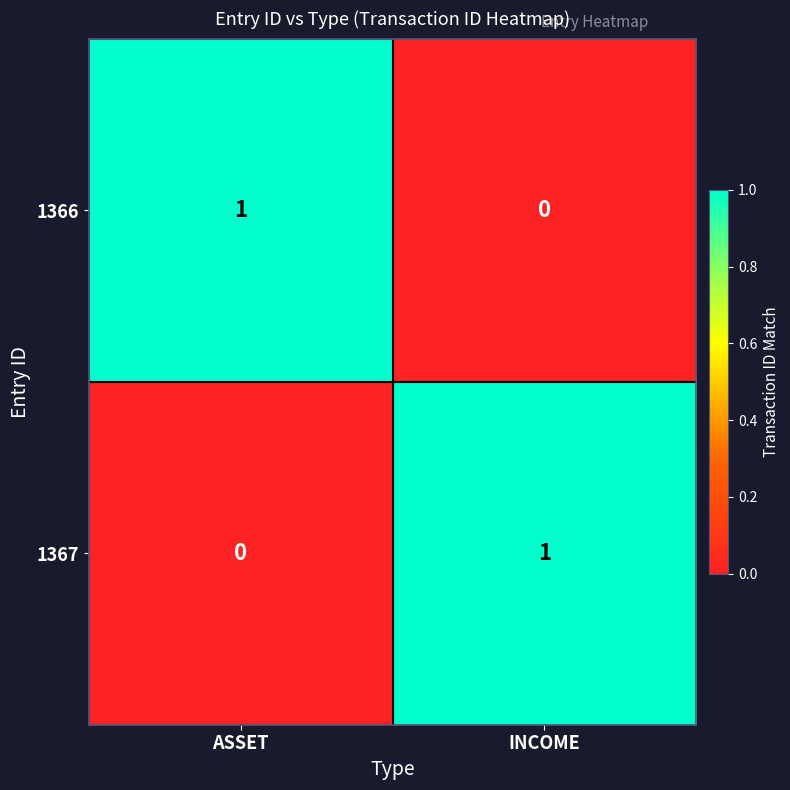

List the labels in order of 1366 value, smallest first.

INCOME, ASSET